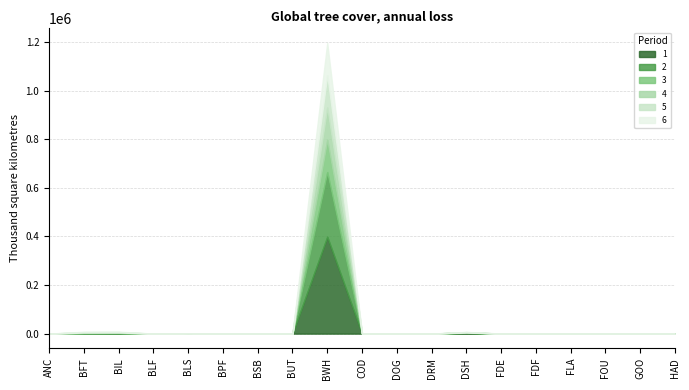

Reading left to right, extract all data points from this chart.

1: ANC=0.0	BFT=700.5	BIL=802.3	BLF=1.1	BLS=517.5	BPF=0.5	BSB=2.1	BUT=0.3	BWH=399111.0	COD=5.9	DOG=41.8	DRM=4.5	DSH=2226.5	FDE=0.8	FDF=0.1	FLA=0.0	FOU=0.3	GOO=0.2	HAD=5.6
2: ANC=0.0	BFT=1277.4	BIL=1432.8	BLF=2.6	BLS=350.3	BPF=0.8	BSB=5.5	BUT=0.5	BWH=266074.0	COD=21.3	DOG=60.0	DRM=6.1	DSH=1616.7	FDE=2.3	FDF=0.6	FLA=0.0	FOU=0.9	GOO=1.0	HAD=8.5
3: ANC=0.0	BFT=1067.1	BIL=1120.2	BLF=2.5	BLS=175.2	BPF=0.6	BSB=4.6	BUT=0.4	BWH=133037.0	COD=24.0	DOG=36.1	DRM=3.5	DSH=810.7	FDE=2.0	FDF=0.8	FLA=0.0	FOU=0.8	GOO=1.6	HAD=5.2
4: ANC=0.0	BFT=1390.3	BIL=1409.6	BLF=3.8	BLS=175.2	BPF=0.6	BSB=5.8	BUT=0.4	BWH=133037.0	COD=38.4	DOG=38.0	DRM=3.7	DSH=810.8	FDE=2.7	FDF=1.4	FLA=0.1	FOU=1.1	GOO=3.4	HAD=5.6
5: ANC=0.0	BFT=1607.1	BIL=1596.7	BLF=4.9	BLS=175.2	BPF=0.7	BSB=6.5	BUT=0.5	BWH=133037.0	COD=51.8	DOG=38.5	DRM=3.7	DSH=810.8	FDE=3.1	FDF=2.0	FLA=0.1	FOU=1.3	GOO=5.8	HAD=5.7
6: ANC=0.0	BFT=1744.0	BIL=1711.5	BLF=5.9	BLS=175.2	BPF=0.7	BSB=6.9	BUT=0.5	BWH=133037.0	COD=63.1	DOG=38.7	DRM=3.7	DSH=810.8	FDE=3.4	FDF=2.7	FLA=0.2	FOU=1.4	GOO=8.9	HAD=5.7